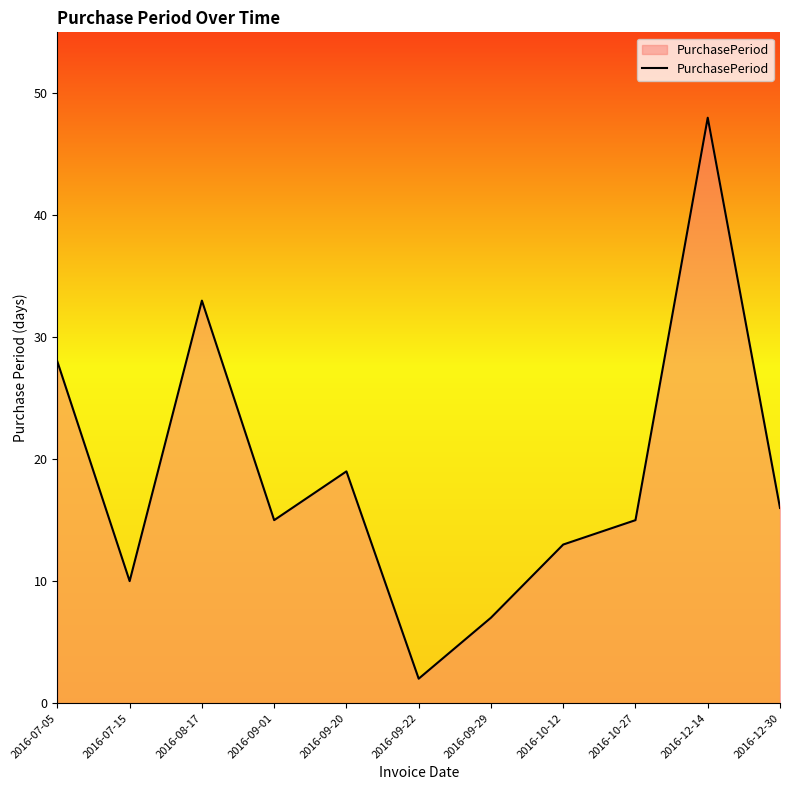

What is the difference between the maximum and minimum values?

46